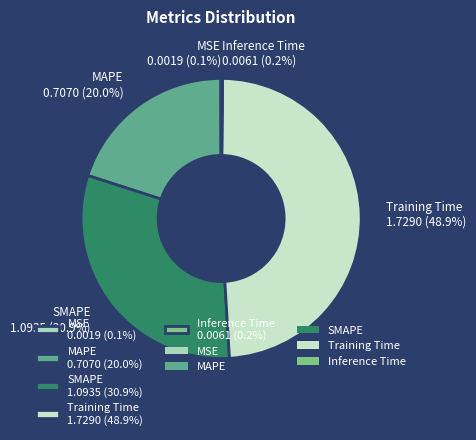

Does MAPE 0.7070 (20.0%) represent more than half of the total?

No